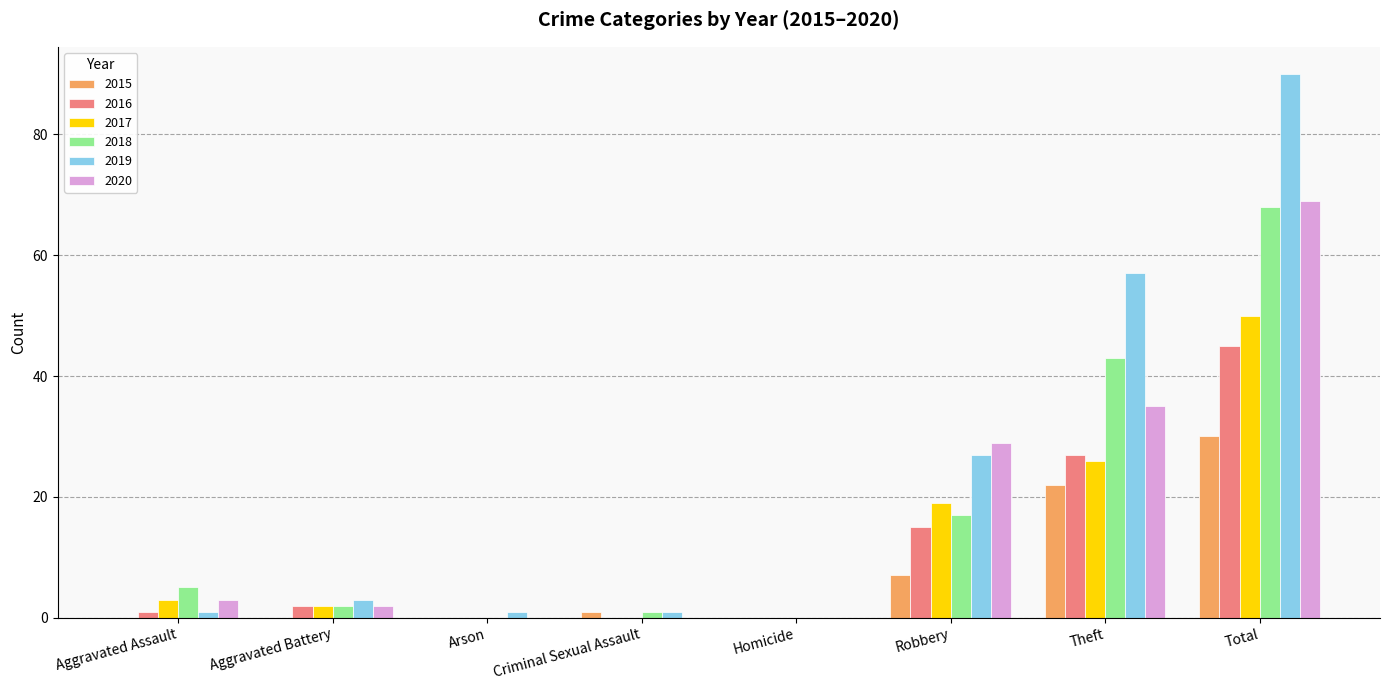

Are the bars horizontal?

No